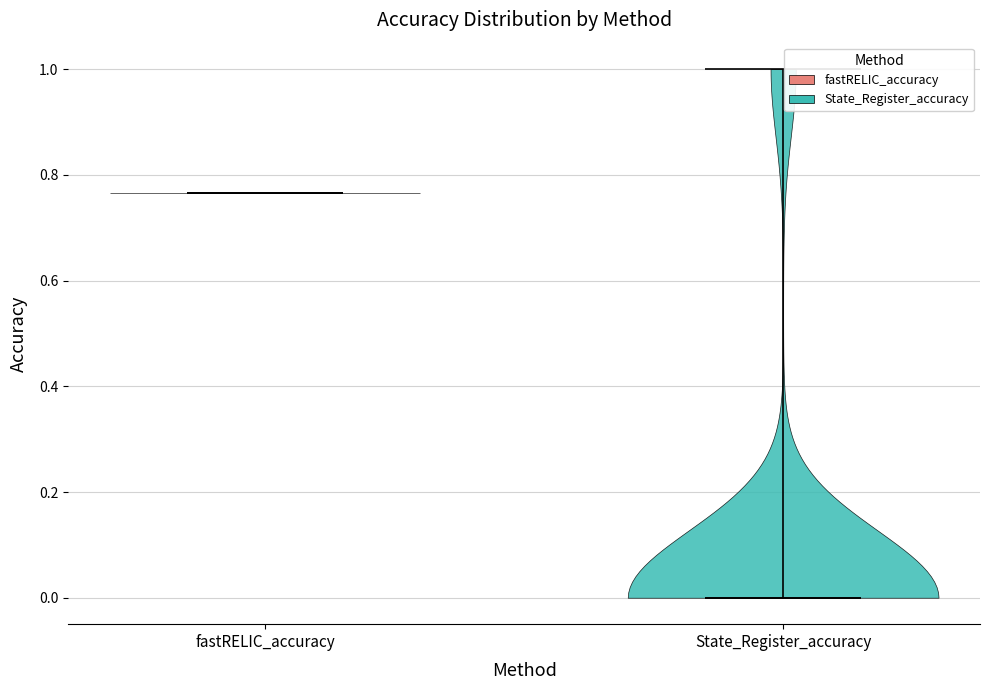

Which violin has the lowest median line?

State_Register_accuracy